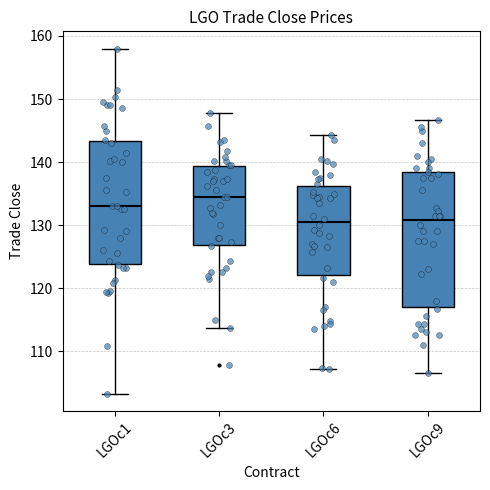

Reading left to right, read every box against the y-axis: the position of its median line, the range the box covers, and the ends of its whiskers. The values are not printed on the chart, so give them approximately, as read against the axis.

LGOc1: median 133, box 124 to 143, whiskers 103 to 158
LGOc3: median 135, box 127 to 139, whiskers 114 to 148
LGOc6: median 131, box 122 to 136, whiskers 107 to 144
LGOc9: median 131, box 117 to 138, whiskers 107 to 147